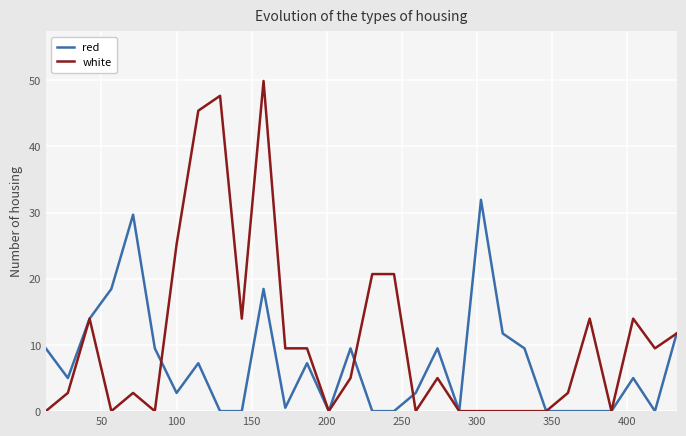

What is the maximum value shown in the chart?

49.9